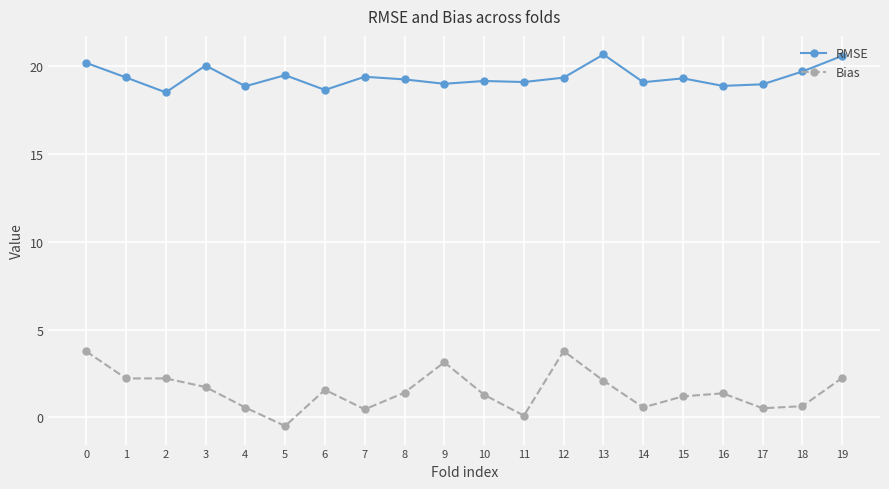

Rank the series by their maximum value, from lowest to highest.

Bias, RMSE